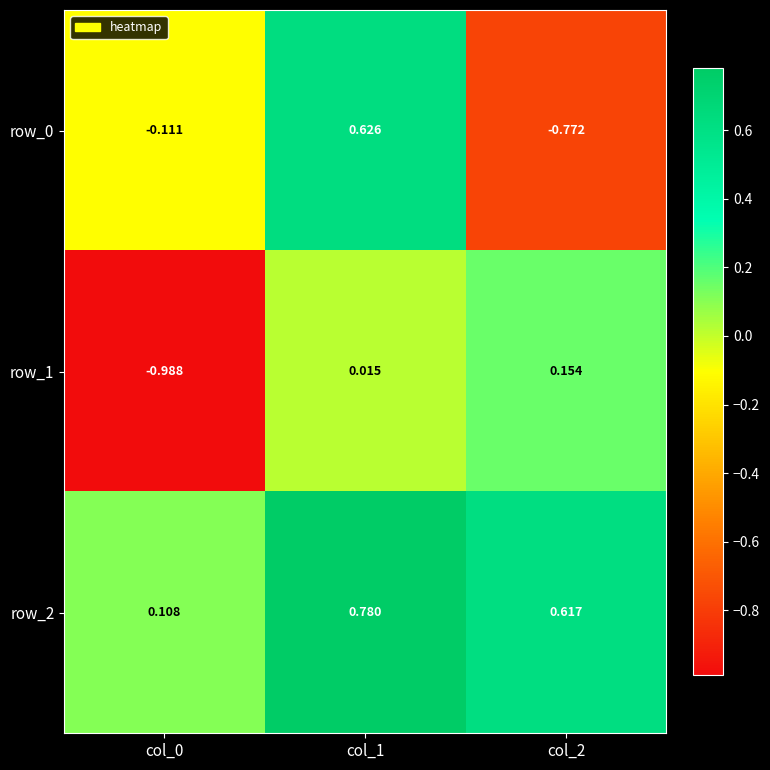

How many data points in row_1 are above 0?

2